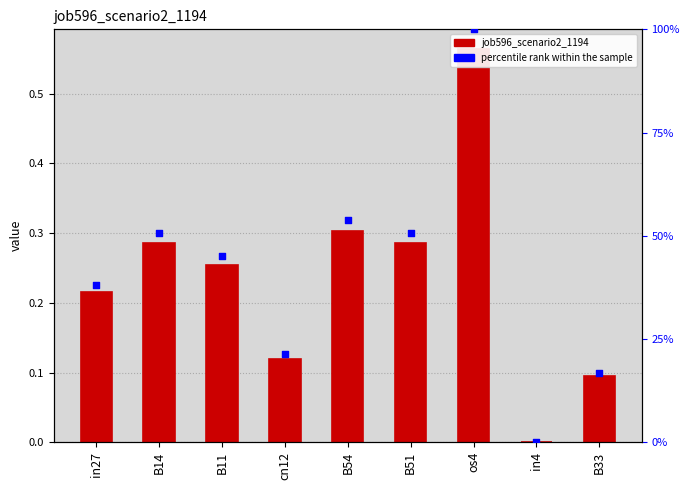

Which series reaches the maximum Y coordinate?

percentile rank within the sample